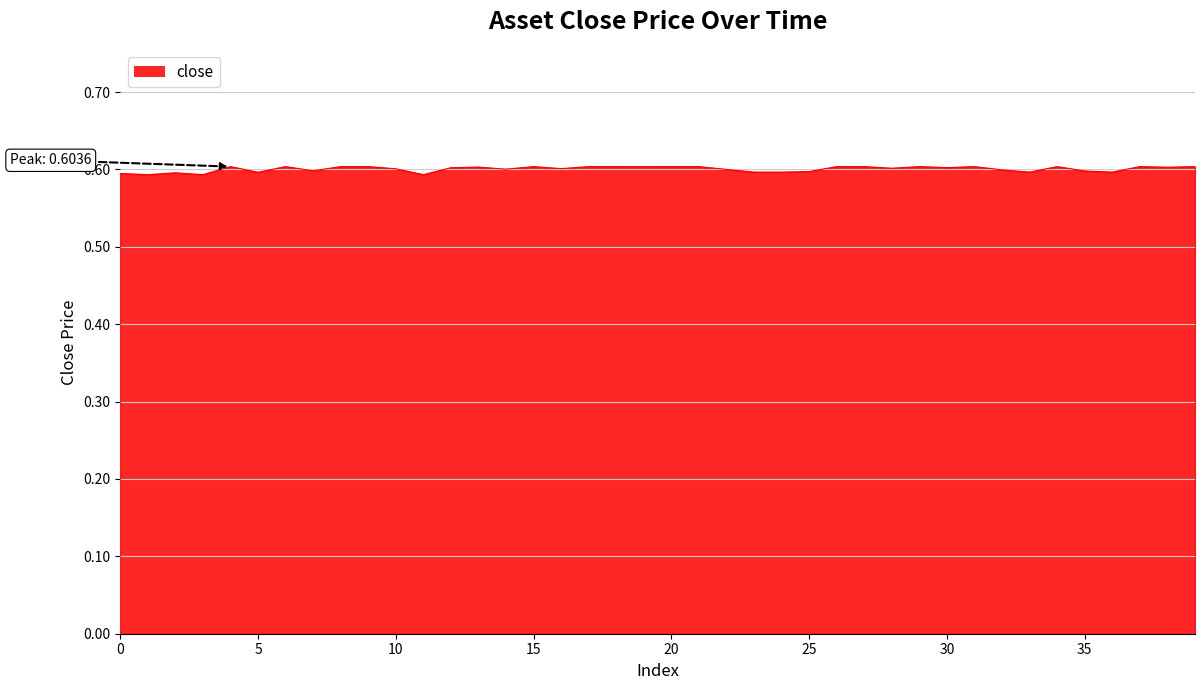

Reading left to right, transcribe all the data shown in this chart.

0.6	0.6	0.6	0.6	0.6	0.6	0.6	0.6	0.6	0.6	0.6	0.6	0.6	0.6	0.6	0.6	0.6	0.6	0.6	0.6	0.6	0.6	0.6	0.6	0.6	0.6	0.6	0.6	0.6	0.6	0.6	0.6	0.6	0.6	0.6	0.6	0.6	0.6	0.6	0.6